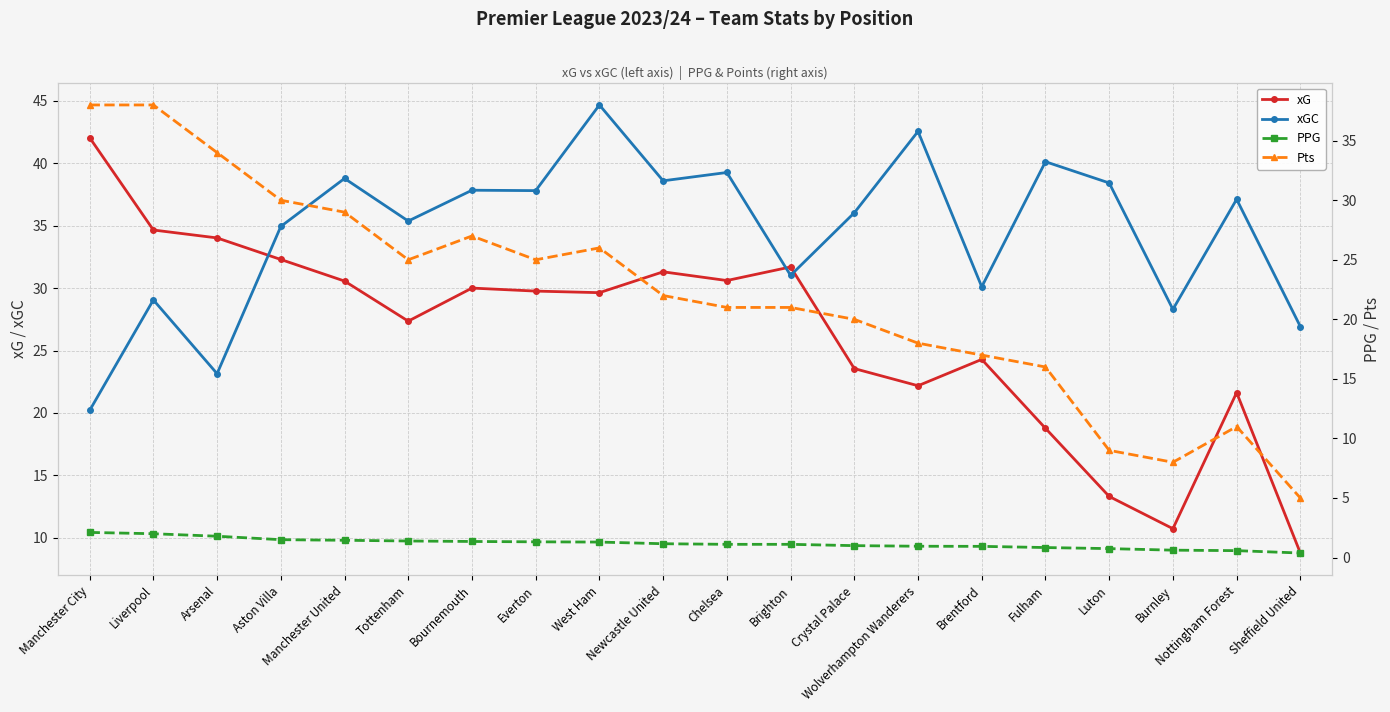

What is the sum of all Pts values?

440.0